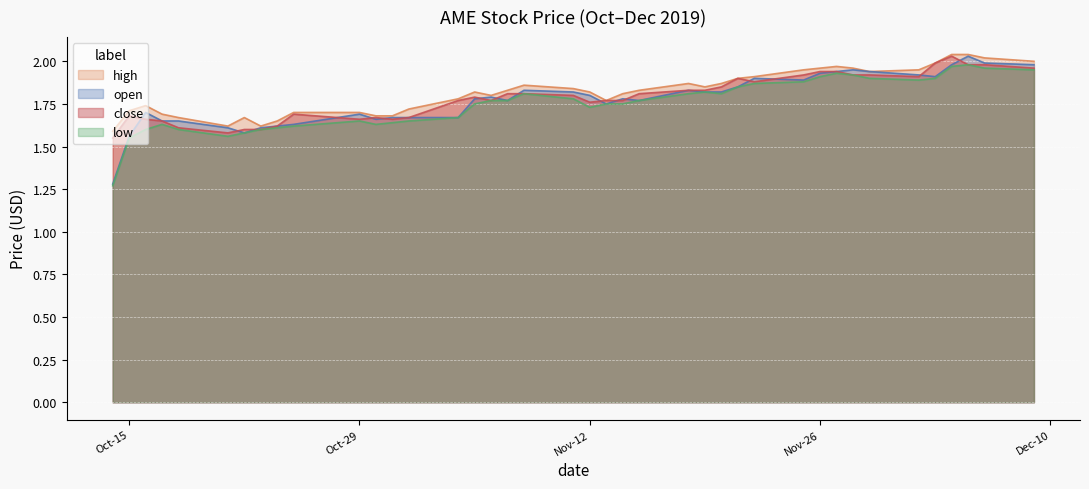

What is the average value of the low series?

1.8